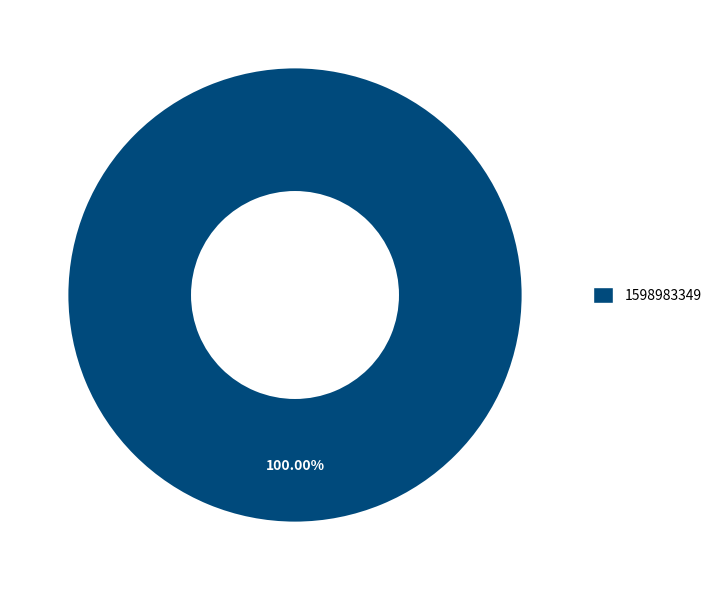

Is there a majority slice in this chart?

Yes